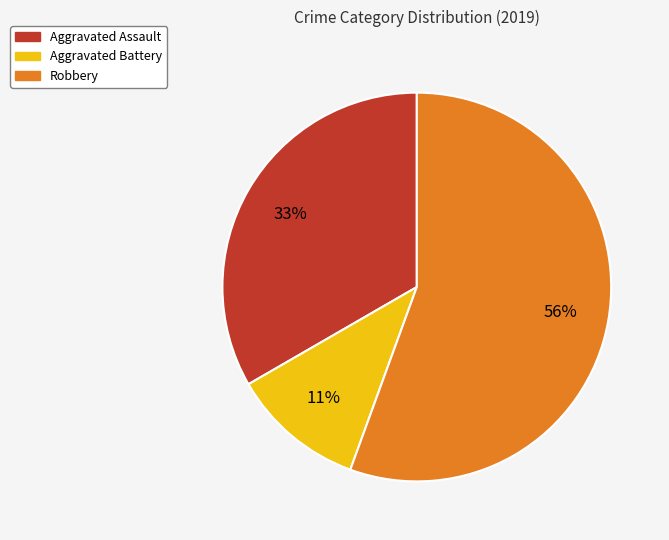

The Robbery slice represents 56% of the pie. True or false?

True